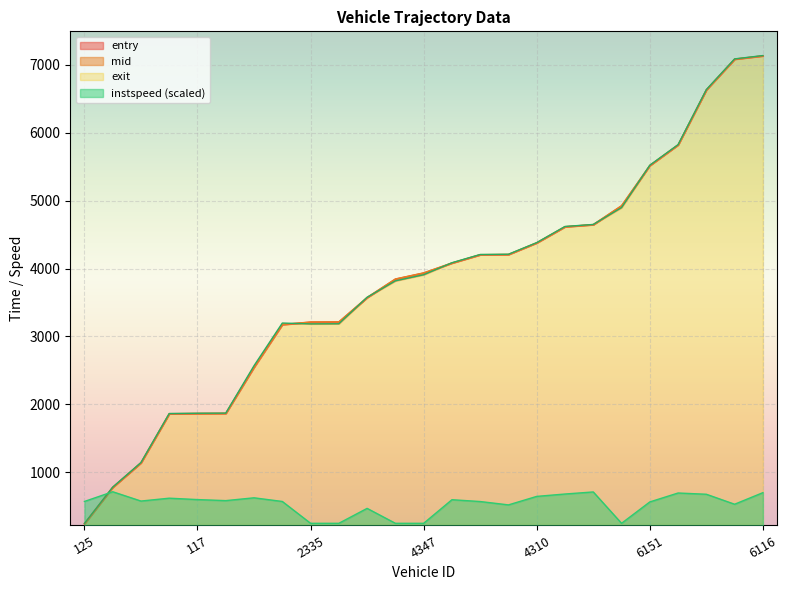

Between which two adjacent categories do mid and instspeed first intersect?

125 and 317